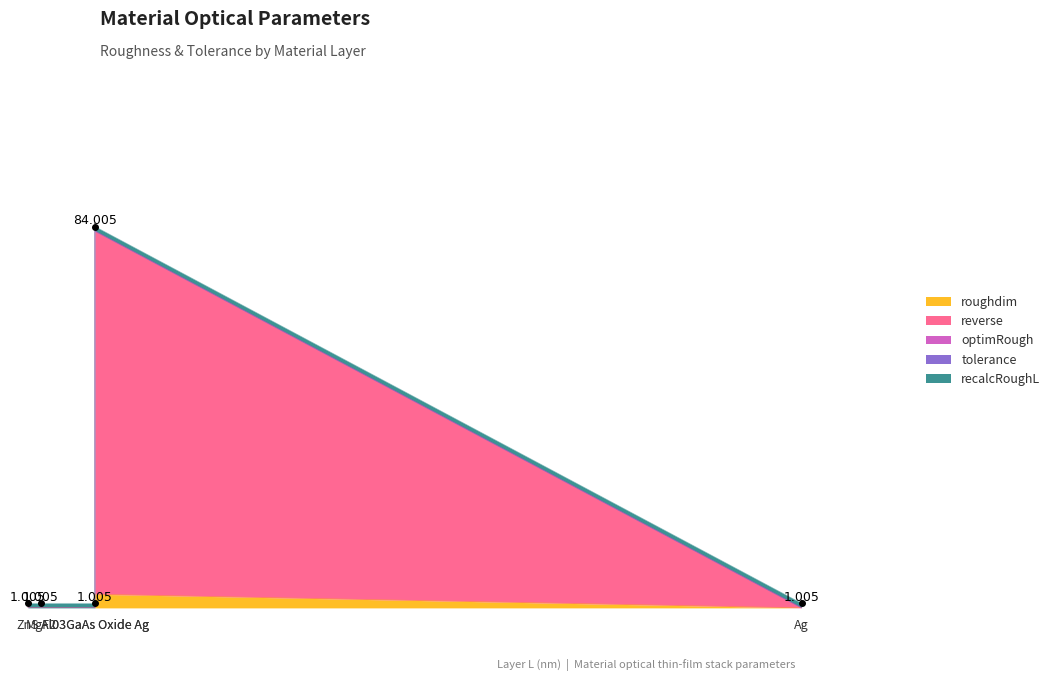

At Al03GaAs Oxide Ag, list the series in order from largest to smallest.

reverse, roughdim, recalcRoughL, tolerance, optimRough